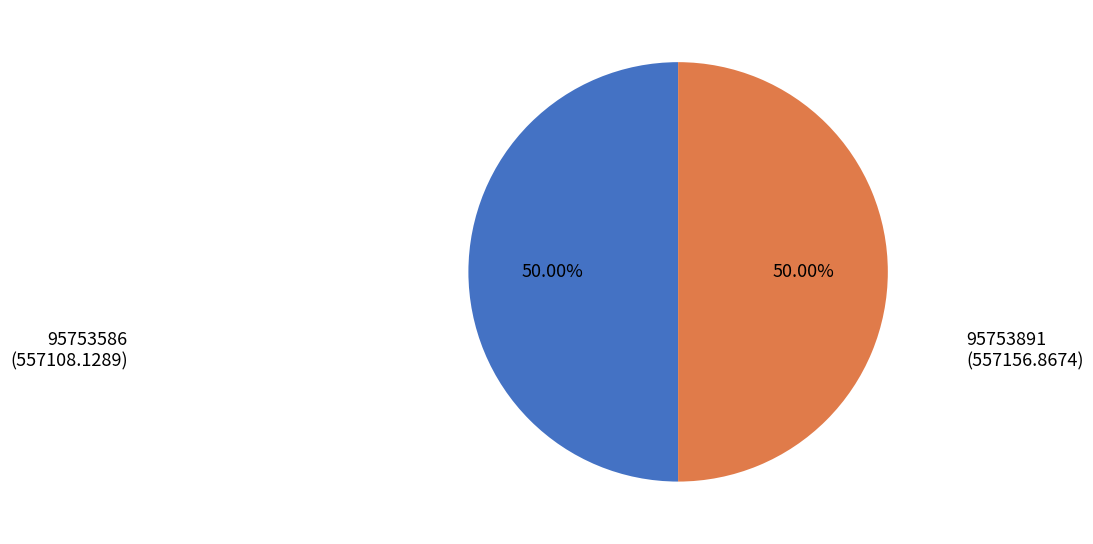

Is there any slice that represents more than half of the pie?

Yes